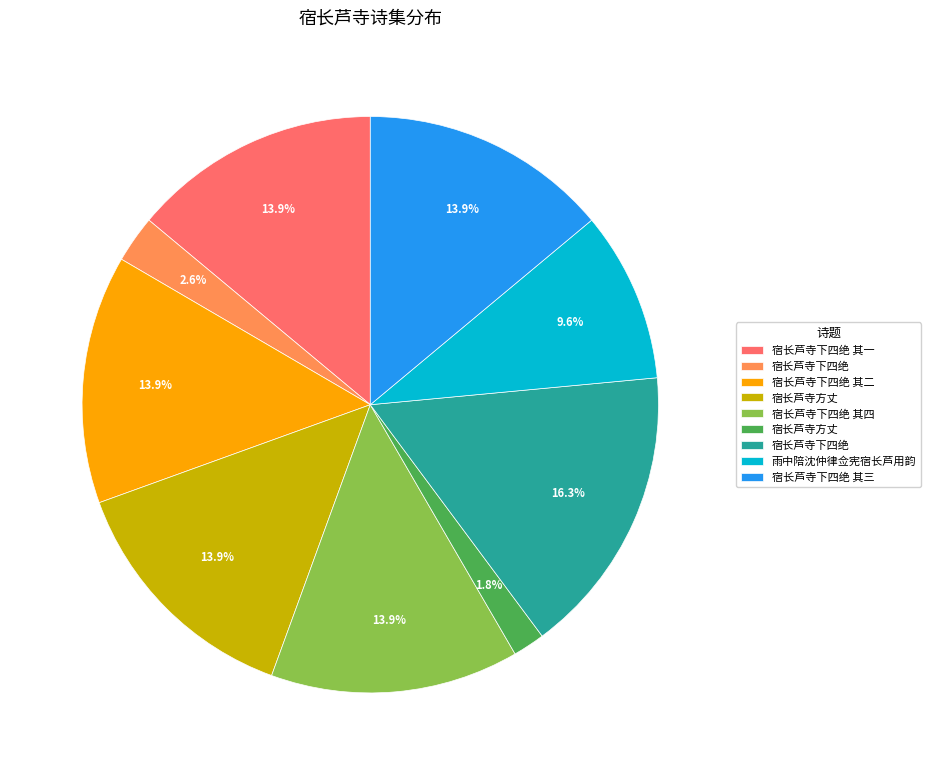

Does any single category account for the majority?

No